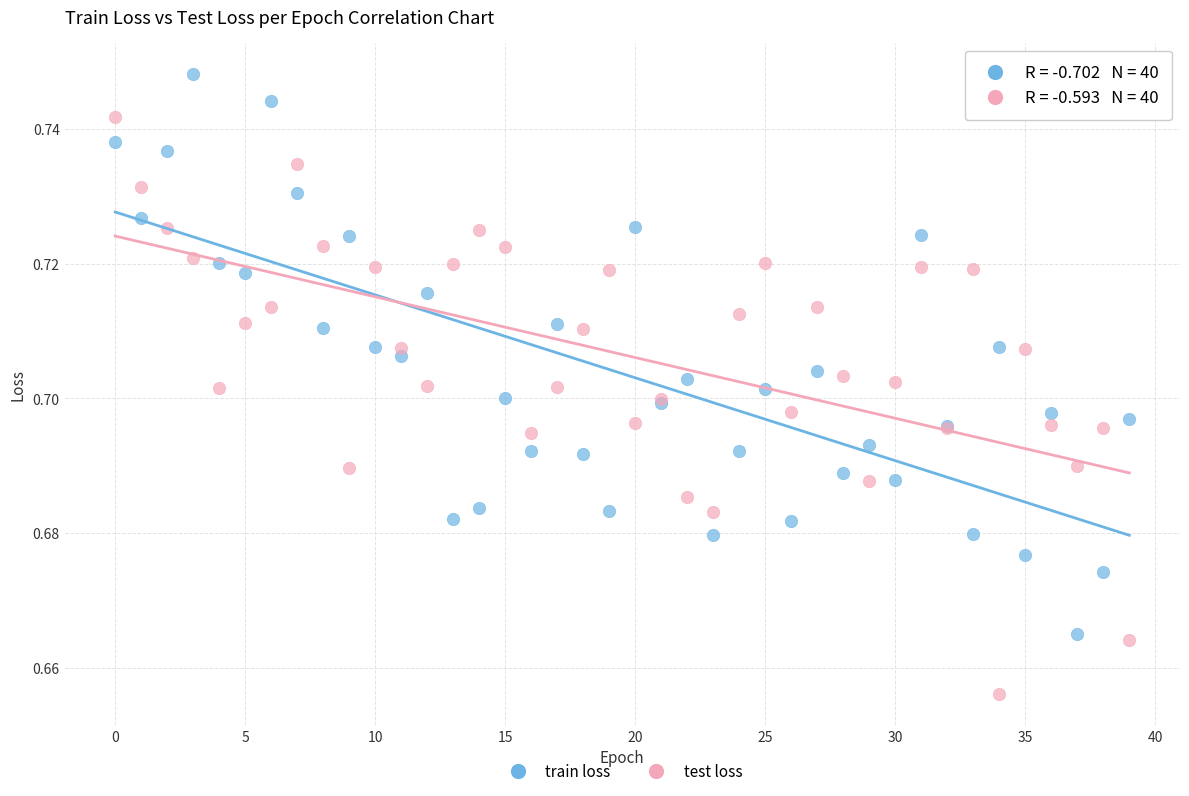

Which series reaches the maximum Y coordinate?

train loss